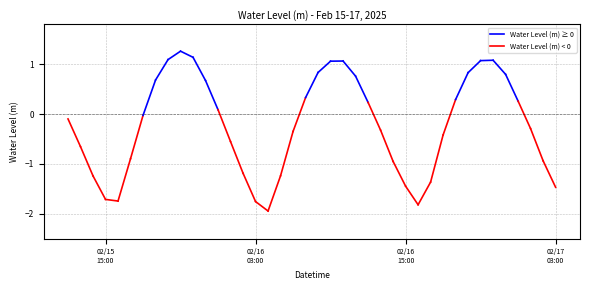

Reading left to right, extract all data points from this chart.

2025-02-15 12:00:00=-0.1	2025-02-15 13:00:00=-0.7	2025-02-15 14:00:00=-1.2	2025-02-15 15:00:00=-1.7	2025-02-15 16:00:00=-1.7	2025-02-15 17:00:00=-0.9	2025-02-15 18:00:00=-0.0	2025-02-15 19:00:00=0.7	2025-02-15 20:00:00=1.1	2025-02-15 21:00:00=1.3	2025-02-15 22:00:00=1.1	2025-02-15 23:00:00=0.7	2025-02-16 00:00:00=0.1	2025-02-16 01:00:00=-0.6	2025-02-16 02:00:00=-1.2	2025-02-16 03:00:00=-1.8	2025-02-16 04:00:00=-1.9	2025-02-16 05:00:00=-1.2	2025-02-16 06:00:00=-0.3	2025-02-16 07:00:00=0.3	2025-02-16 08:00:00=0.8	2025-02-16 09:00:00=1.1	2025-02-16 10:00:00=1.1	2025-02-16 11:00:00=0.8	2025-02-16 12:00:00=0.2	2025-02-16 13:00:00=-0.3	2025-02-16 14:00:00=-1.0	2025-02-16 15:00:00=-1.4	2025-02-16 16:00:00=-1.8	2025-02-16 17:00:00=-1.4	2025-02-16 18:00:00=-0.4	2025-02-16 19:00:00=0.3	2025-02-16 20:00:00=0.8	2025-02-16 21:00:00=1.1	2025-02-16 22:00:00=1.1	2025-02-16 23:00:00=0.8	2025-02-17 00:00:00=0.3	2025-02-17 01:00:00=-0.3	2025-02-17 02:00:00=-0.9	2025-02-17 03:00:00=-1.5